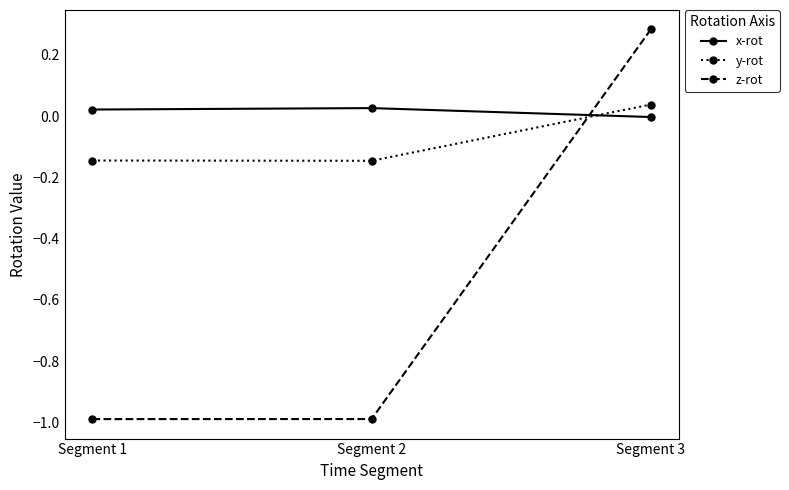

The value of y-rot at Segment 3 is 0.0. True or false?

True